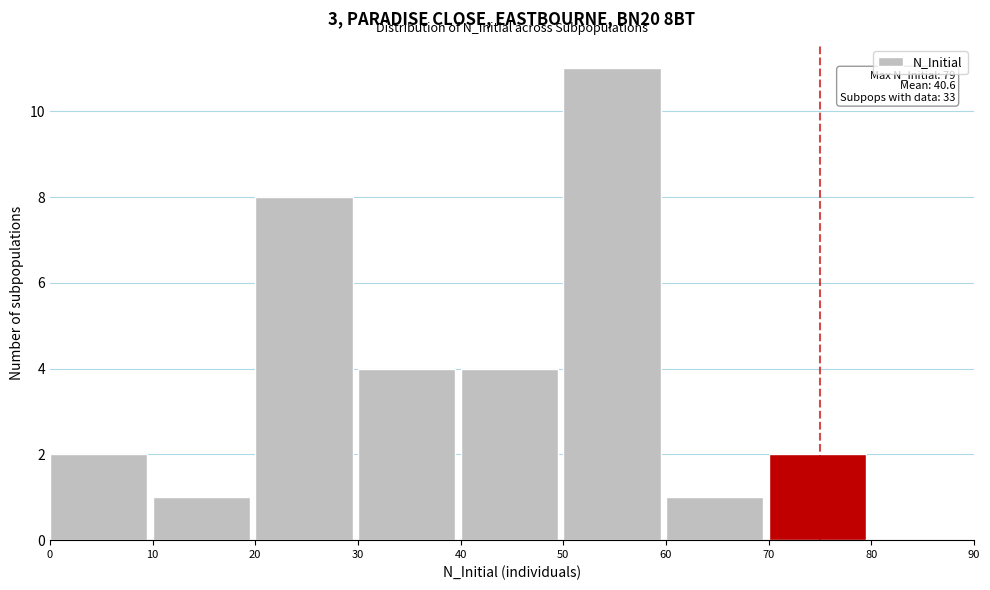

Over which range of the x-axis is the bar tallest?

50 to 60